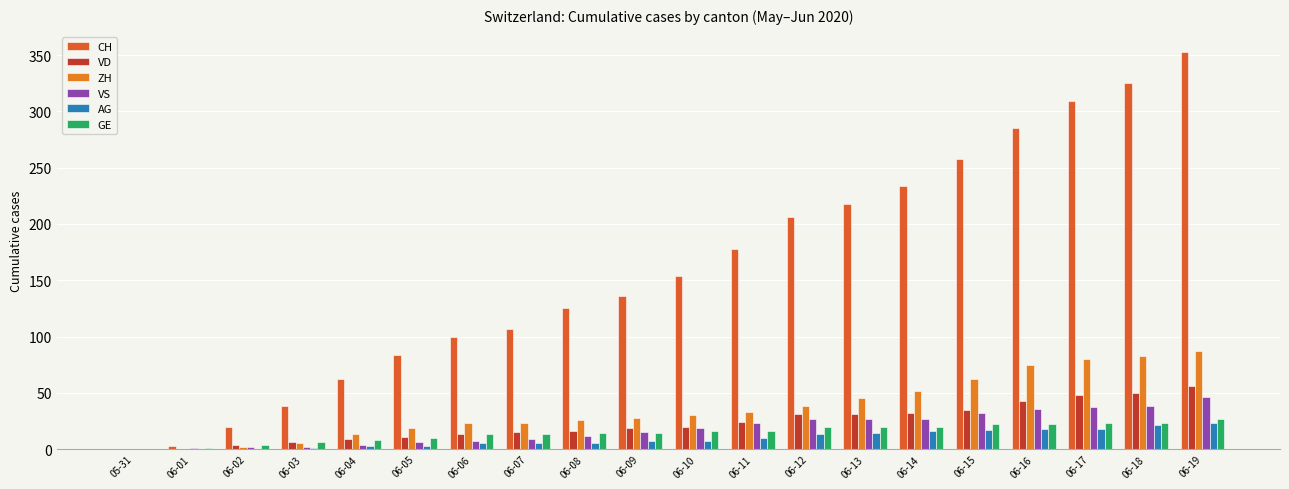

What is the average value of the ZH series?

36